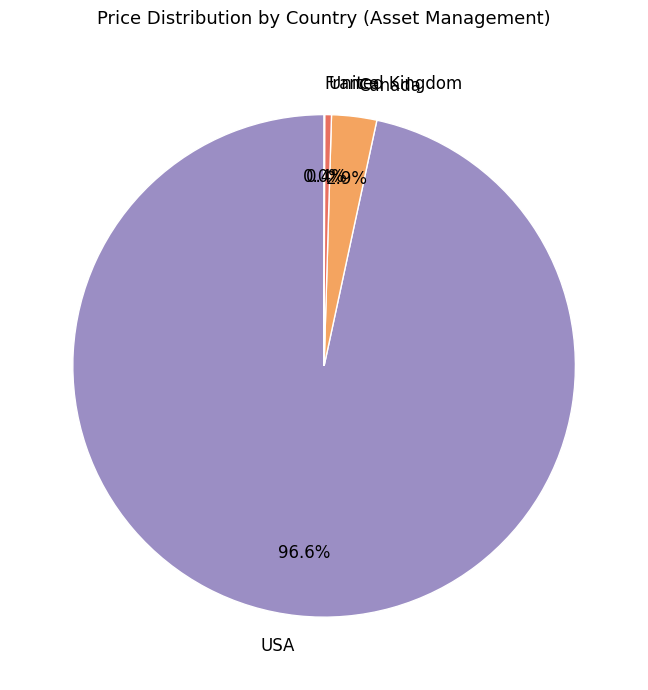

Which has a higher value, Canada or USA?

USA